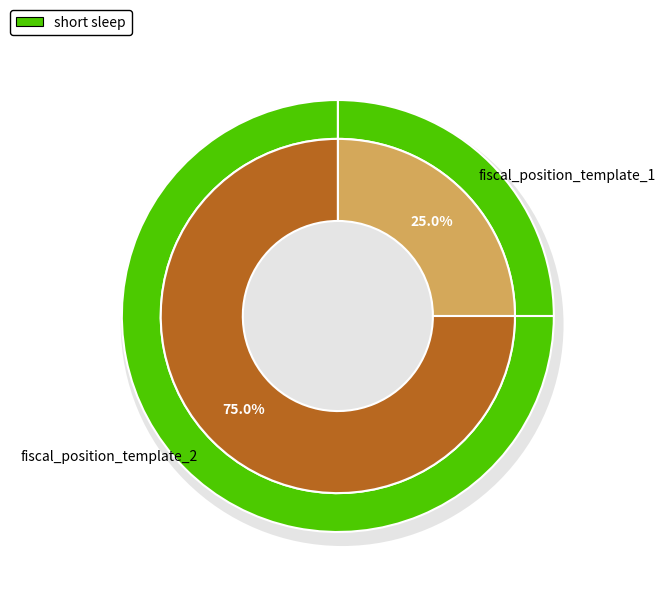

Which category has the smallest portion of the pie?

fiscal_position_template_1